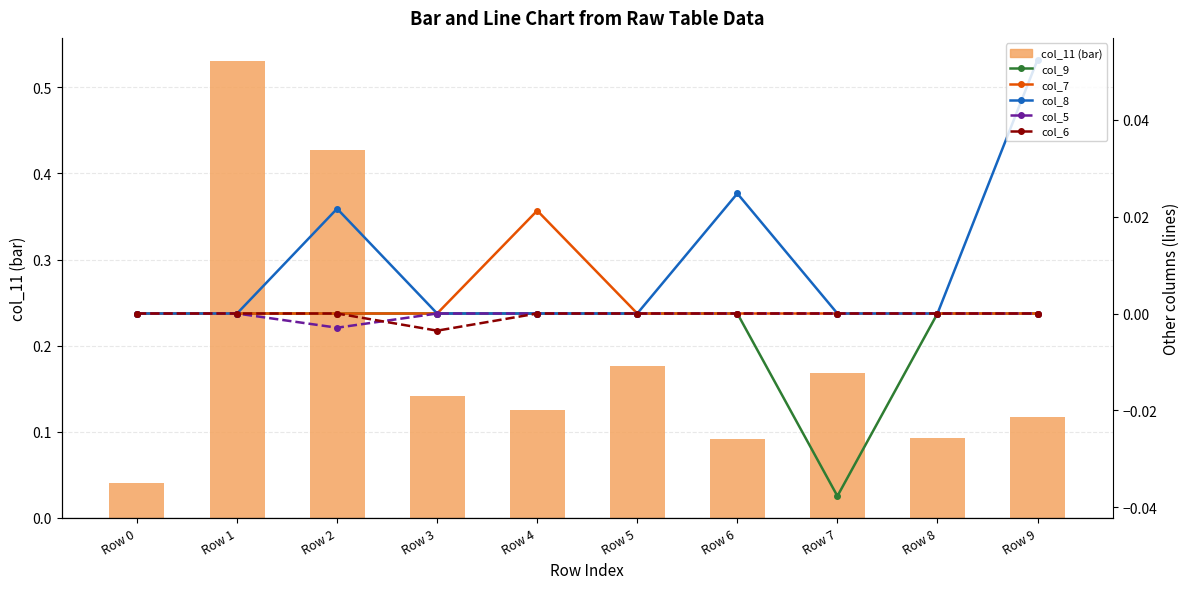

What is the total value across all series at Row 3?

0.1